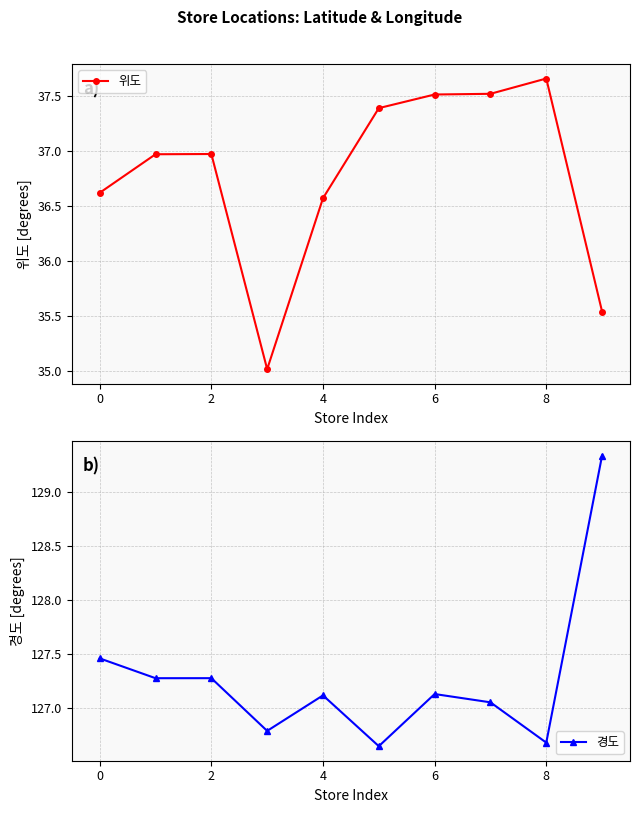

True or false: 경도 has a value of 127.1 at 6.

True